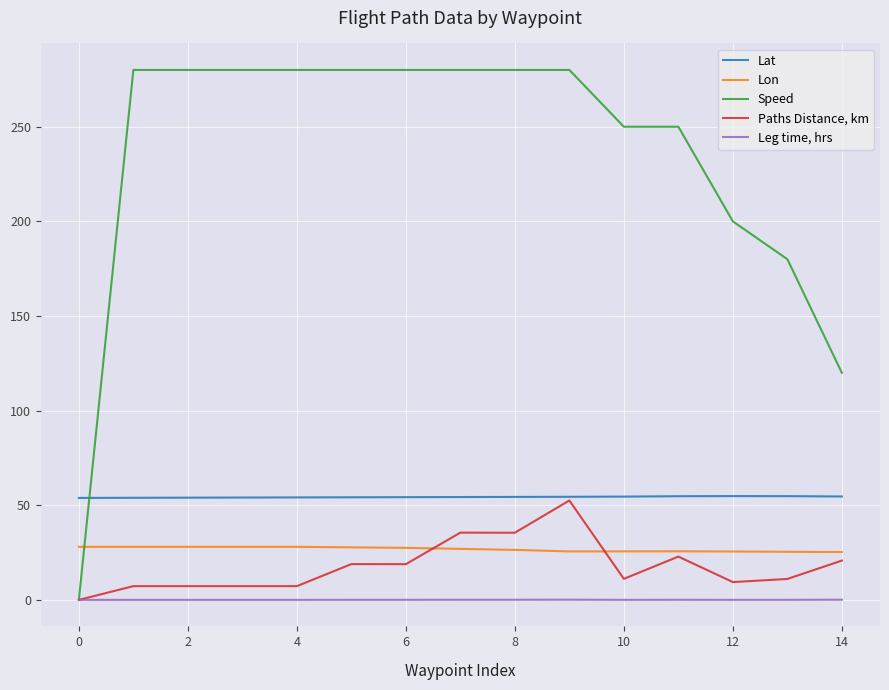

Which series has the largest range (max minus min)?

Speed